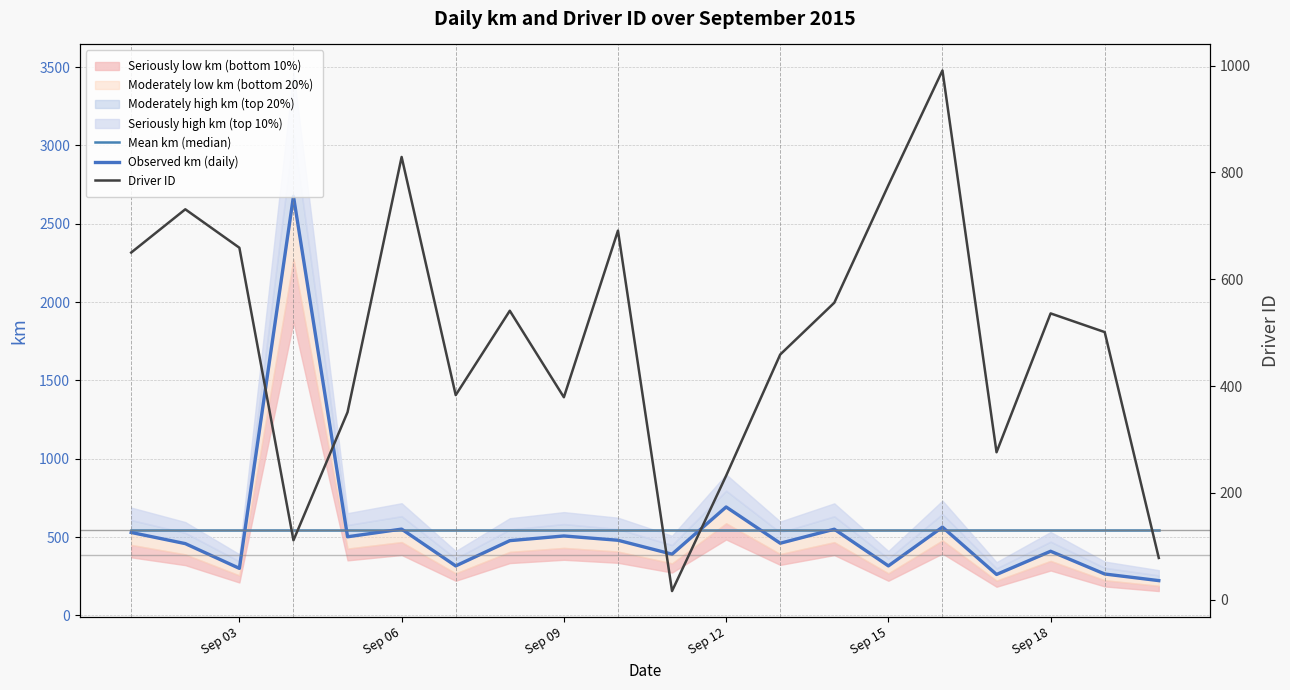

True or false: Mean km (median) has a value of 546.5 at Sep 03.

True